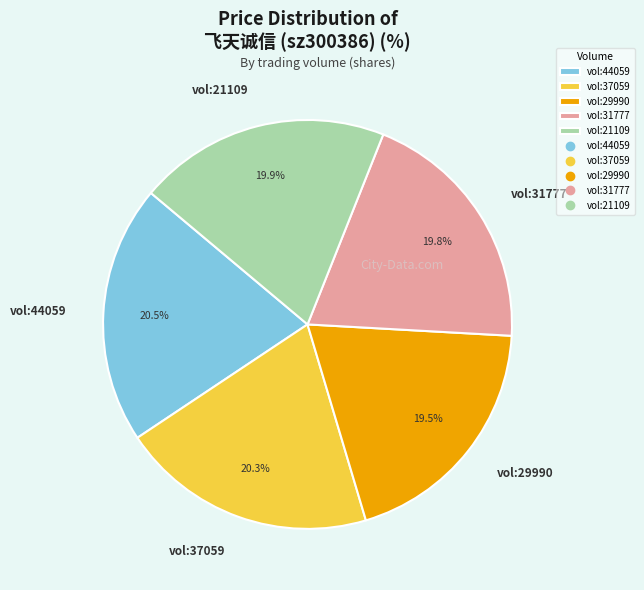

What portion of the pie excludes vol:29990?

80.5%